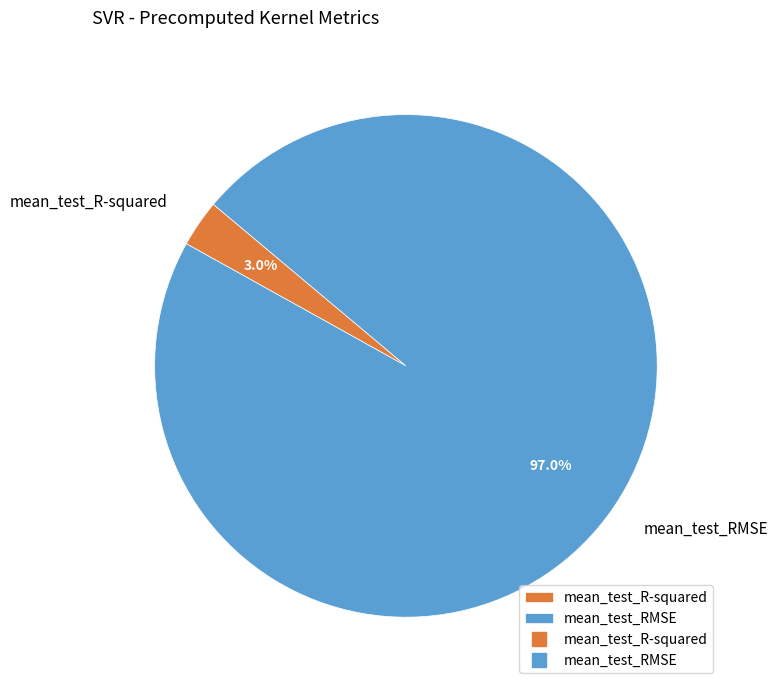

The mean_test_RMSE slice represents 97% of the pie. True or false?

True